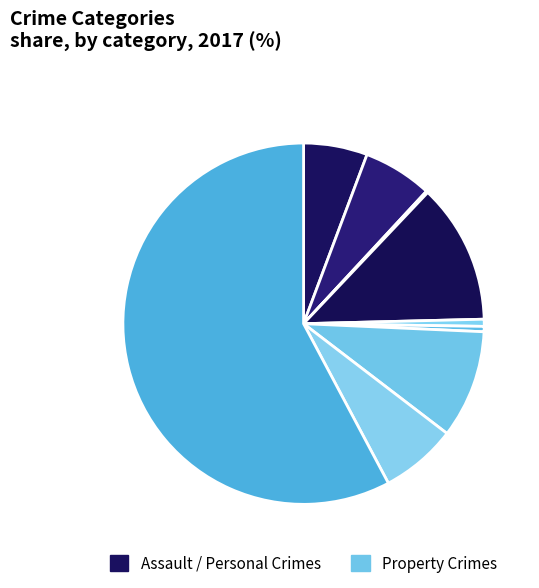

To the nearest percent, what is the average slice percentage?

11%